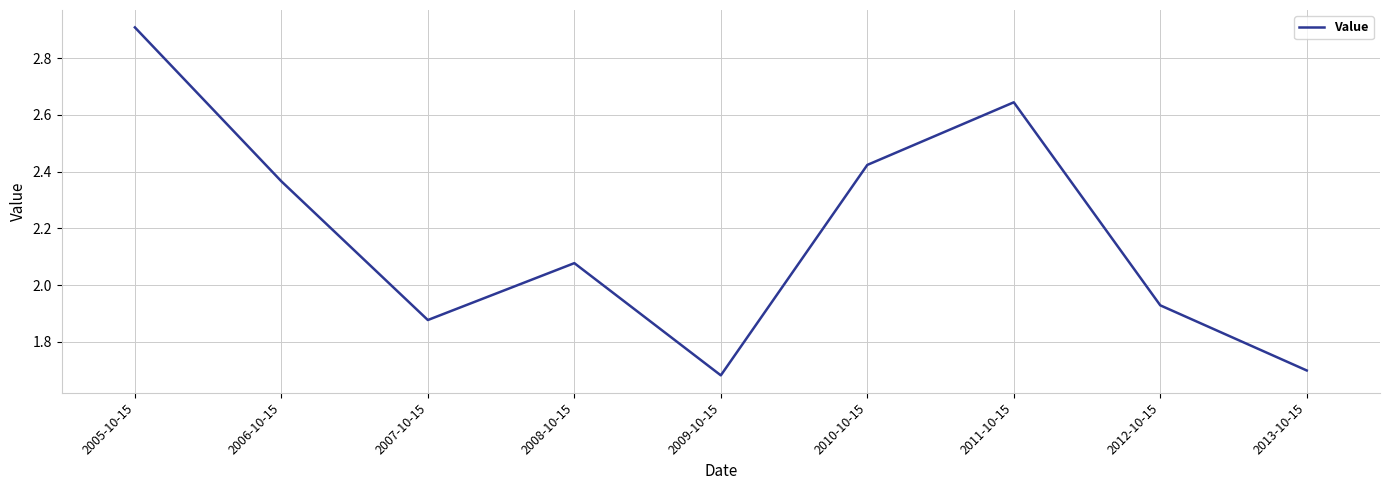

What is the difference between the maximum and minimum values?

1.2